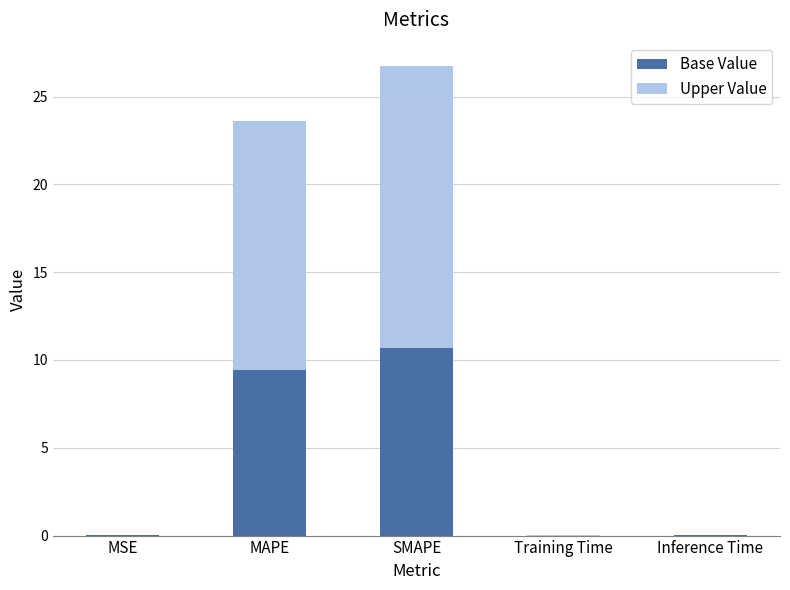

What is the sum of all Base Value values?

20.1